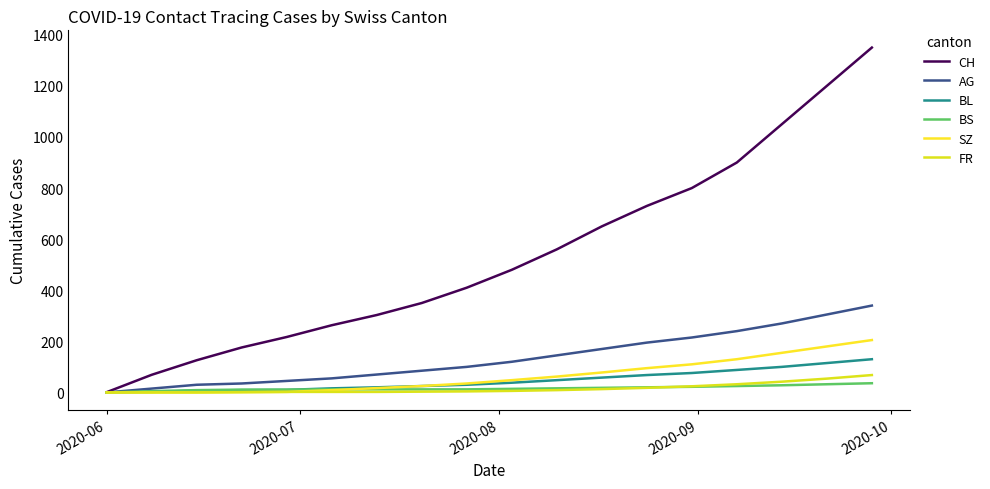

What is the maximum value for FR?

68